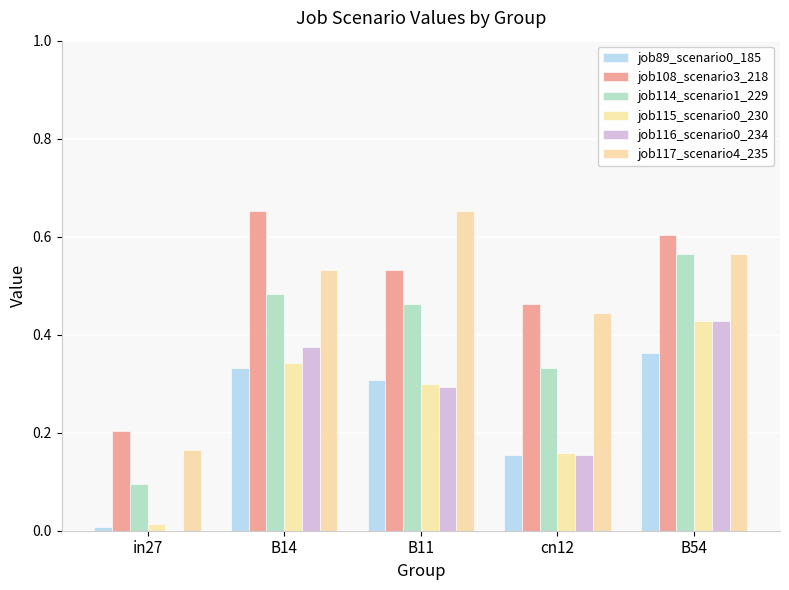

Count the number of categories in the chart.

5